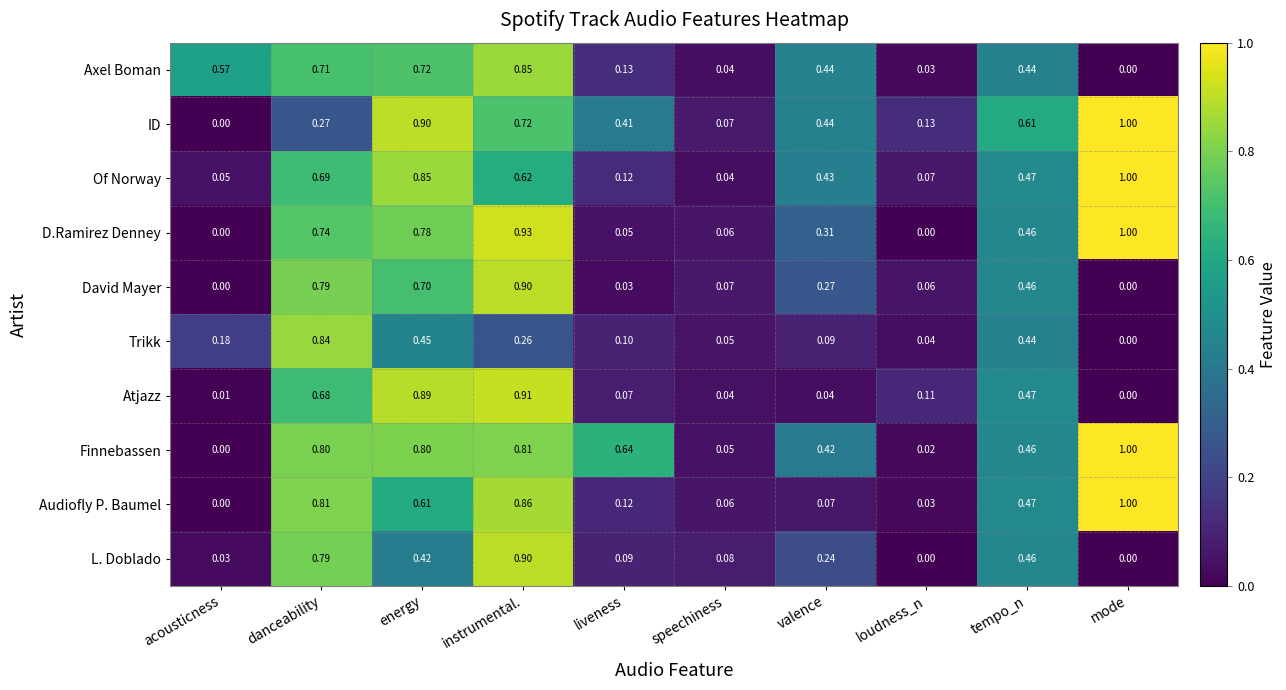

At which category does the chart reach its peak across all series?

mode